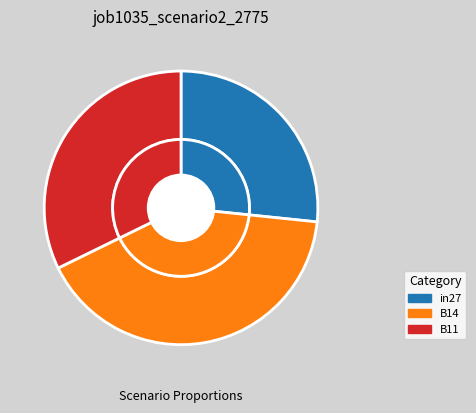

Between B11 and B14, which is larger?

B14